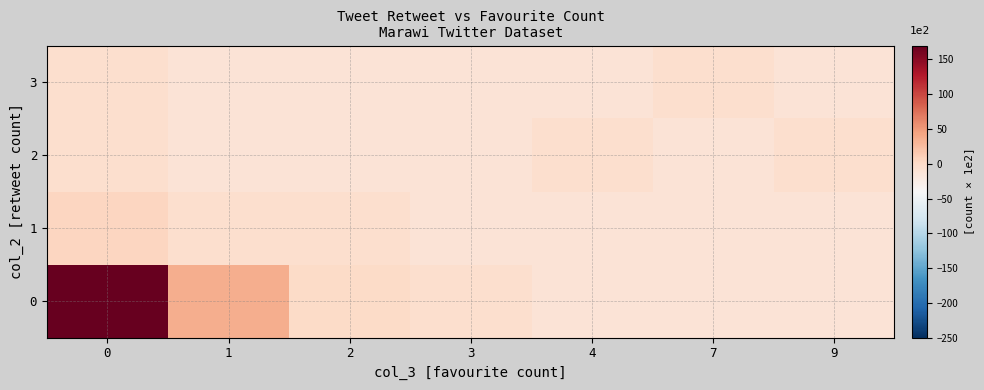

Rank the series by their maximum value, from lowest to highest.

2, 3, 1, 0